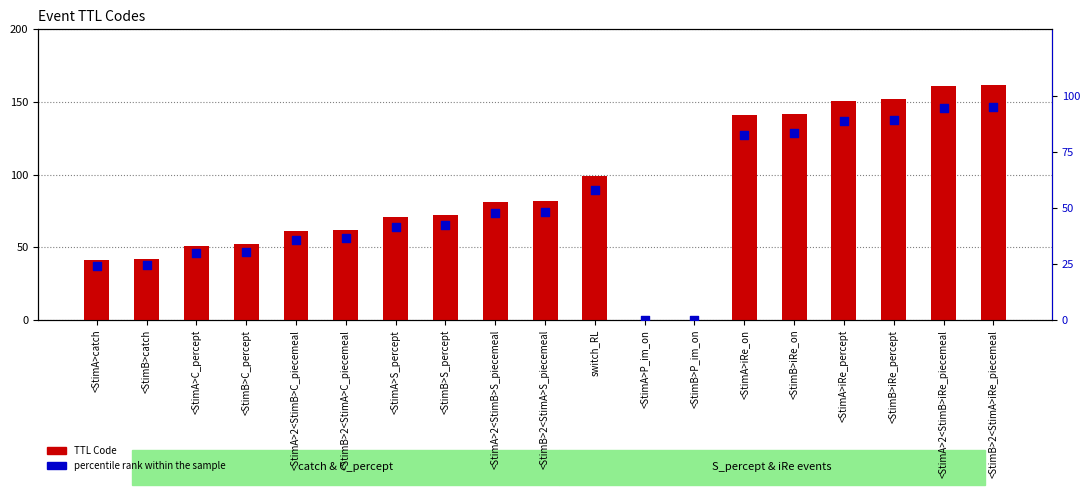

At which category is the sum across all series the highest?

<StimB>2<StimA>iRe_piecemeal